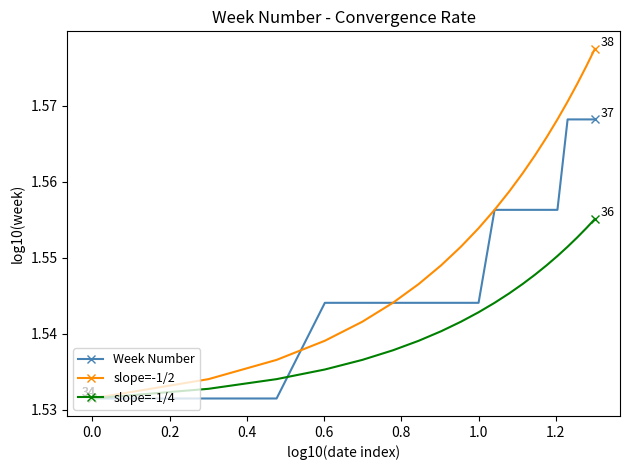

At how many categories does at least one series exceed 1?

20